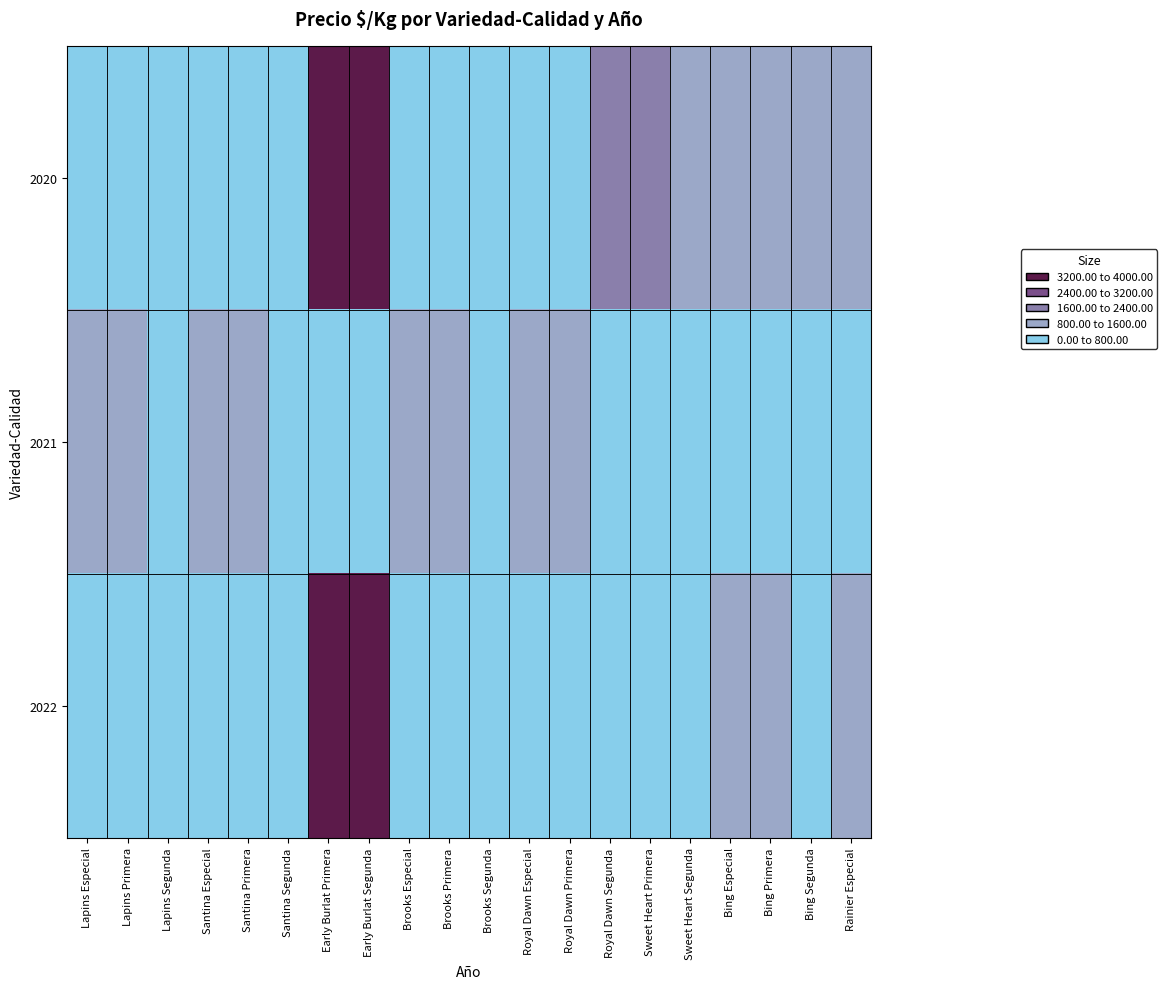

Reading right to left, list all the values displayed in this chart.

2020: Rainier Especial=1000	Bing Segunda=1300	Bing Primera=1000	Bing Especial=1300	Sweet Heart Segunda=1500	Sweet Heart Primera=1800	Royal Dawn Segunda=2000	Royal Dawn Primera=400	Royal Dawn Especial=500	Brooks Segunda=600	Brooks Primera=400	Brooks Especial=500	Early Burlat Segunda=3500	Early Burlat Primera=4000	Santina Segunda=400	Santina Primera=500	Santina Especial=600	Lapins Segunda=400	Lapins Primera=500	Lapins Especial=600
2021: Rainier Especial=600	Bing Segunda=700	Bing Primera=300	Bing Especial=500	Sweet Heart Segunda=400	Sweet Heart Primera=400	Royal Dawn Segunda=600	Royal Dawn Primera=800	Royal Dawn Especial=1000	Brooks Segunda=700	Brooks Primera=1000	Brooks Especial=1200	Early Burlat Segunda=300	Early Burlat Primera=400	Santina Segunda=500	Santina Primera=800	Santina Especial=1000	Lapins Segunda=700	Lapins Primera=1000	Lapins Especial=1200
2022: Rainier Especial=1000	Bing Segunda=700	Bing Primera=1000	Bing Especial=1200	Sweet Heart Segunda=300	Sweet Heart Primera=400	Royal Dawn Segunda=500	Royal Dawn Primera=400	Royal Dawn Especial=500	Brooks Segunda=600	Brooks Primera=400	Brooks Especial=500	Early Burlat Segunda=3500	Early Burlat Primera=4000	Santina Segunda=400	Santina Primera=500	Santina Especial=600	Lapins Segunda=400	Lapins Primera=500	Lapins Especial=600